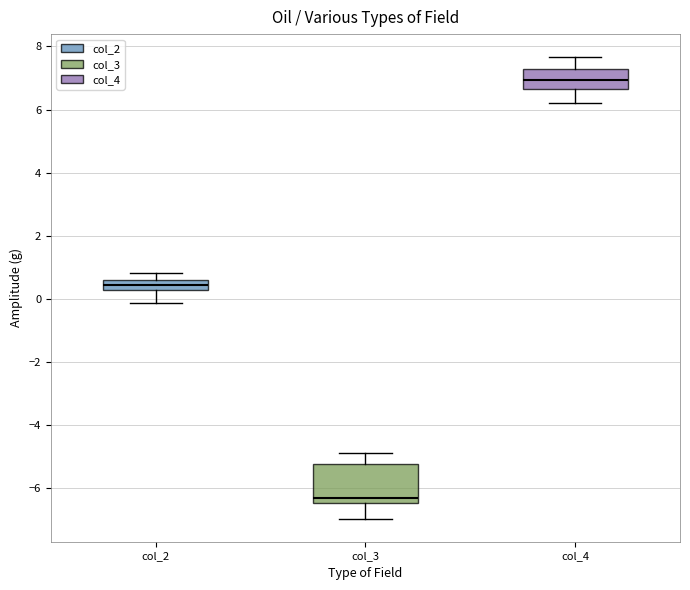

Reading left to right, read every box against the y-axis: the position of its median line, the range the box covers, and the ends of its whiskers. The values are not printed on the chart, so give them approximately, as read against the axis.

col_2: median 0.4, box 0.2 to 0.6, whiskers -0.2 to 0.8
col_3: median -6.4 (just above the box's lower edge), box -6.4 to -5.2, whiskers -7.0 to -4.8
col_4: median 7.0, box 6.6 to 7.2, whiskers 6.2 to 7.6